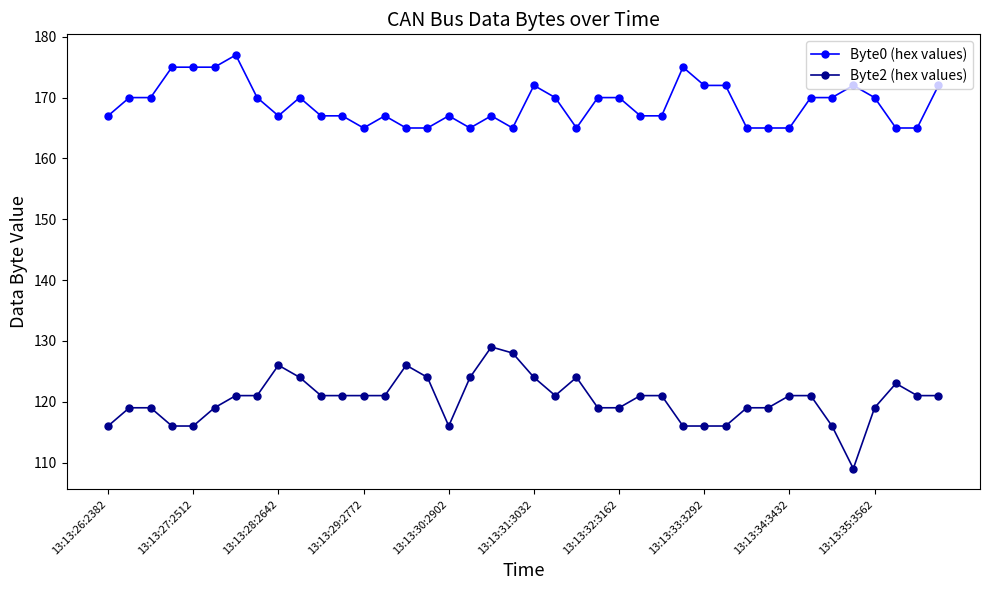

How many categories are shown in the chart?

40